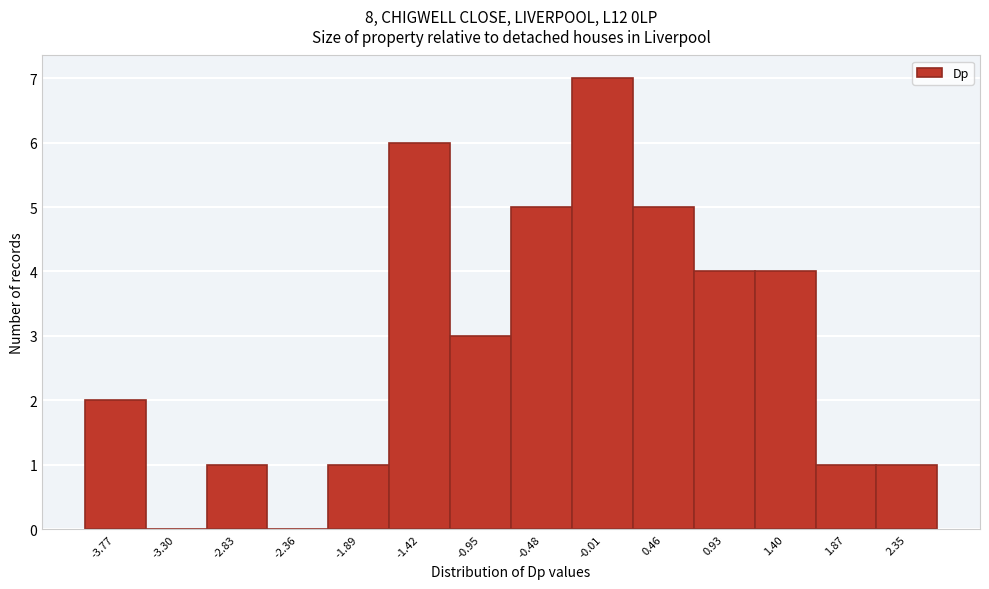

Reading left to right, list all the values displayed in this chart.

-3.77=2	-3.30=0	-2.83=1	-2.36=0	-1.89=1	-1.42=6	-0.95=3	-0.48=5	-0.01=7	0.46=5	0.93=4	1.40=4	1.87=1	2.35=1